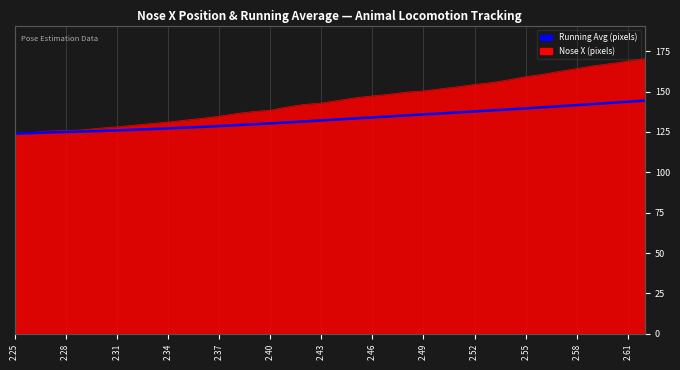

Reading right to left, extract all data points from this chart.

144.4	143.7	143.0	142.3	141.6	140.9	140.3	139.6	138.9	138.3	137.7	137.1	136.5	135.9	135.2	134.6	134.0	133.4	132.7	132.1	131.5	130.9	130.3	129.7	129.2	128.6	128.1	127.7	127.2	126.8	126.3	125.9	125.6	125.2	125.0	124.7	124.3	123.9